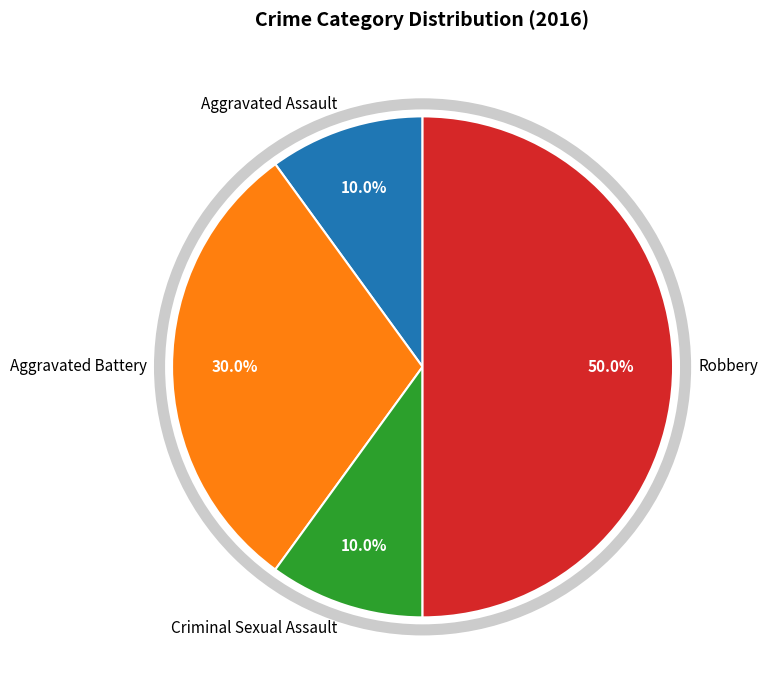

Does Criminal Sexual Assault represent more than half of the total?

No